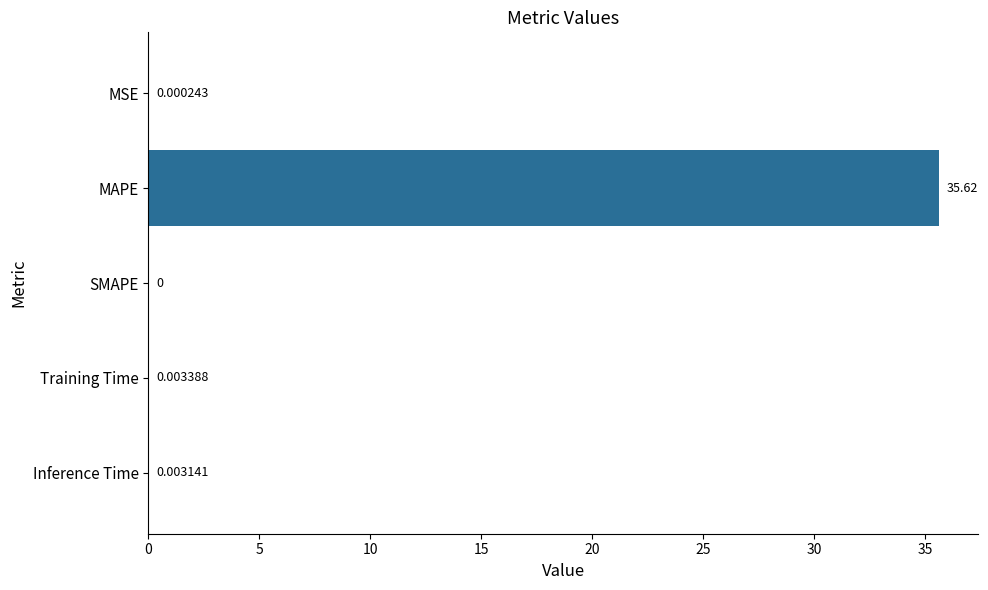

Between Inference Time and MAPE, which is larger?

MAPE